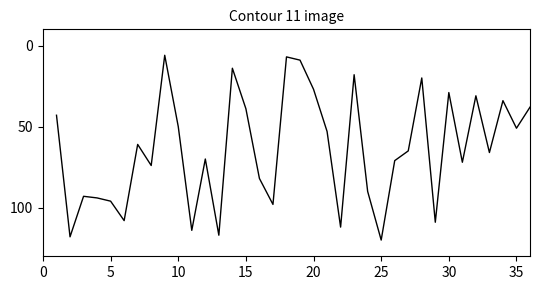

What is the average value?

64